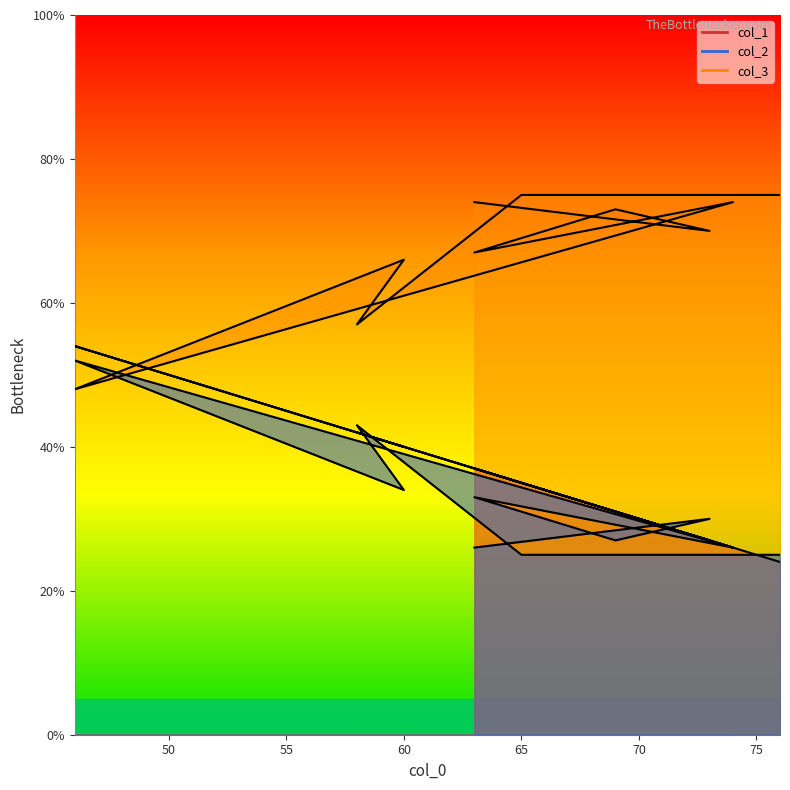

What is the difference between the col_1 values at 74 and 69?

5